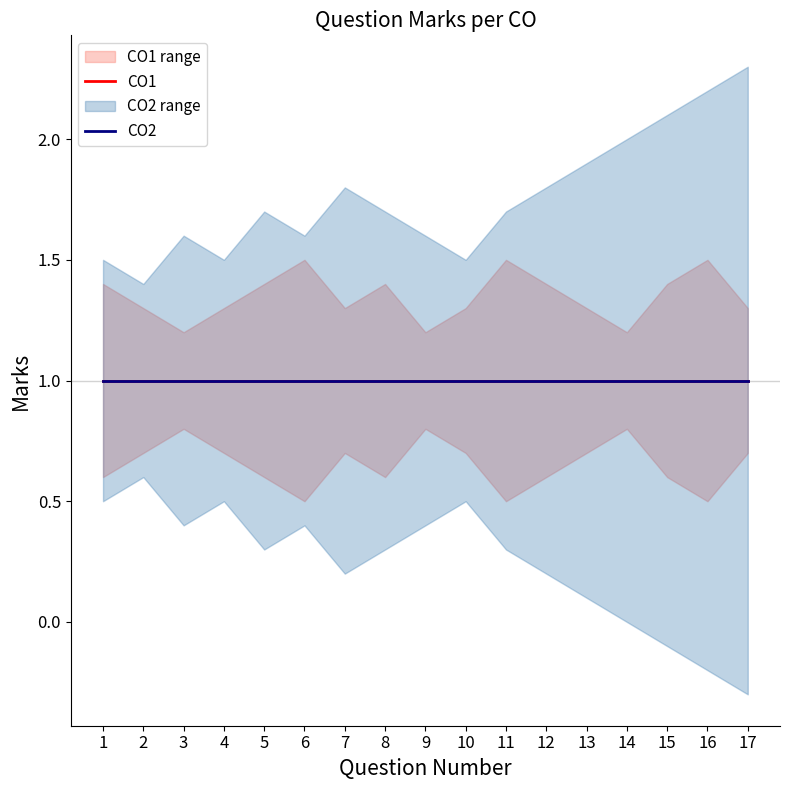

Which series has the largest total across all categories?

CO2_upper